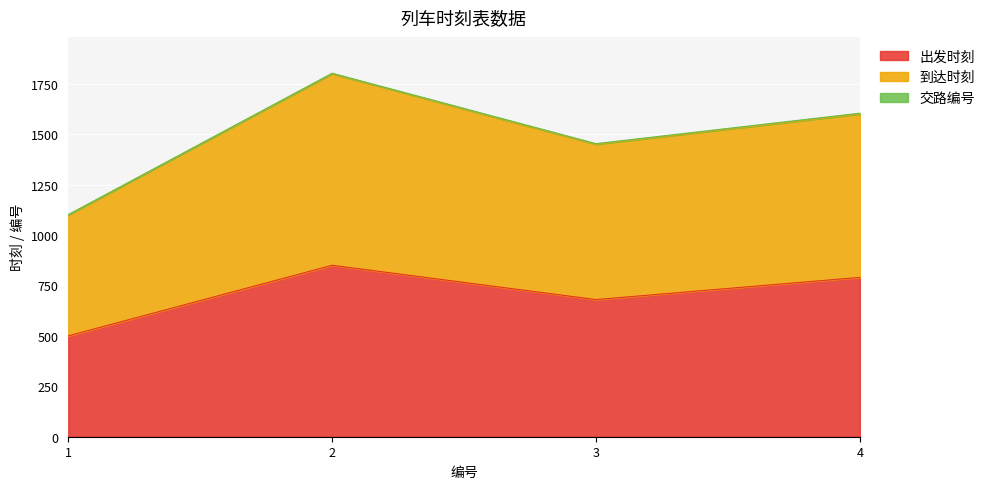

How many data points in 出发时刻 are above 790?

1